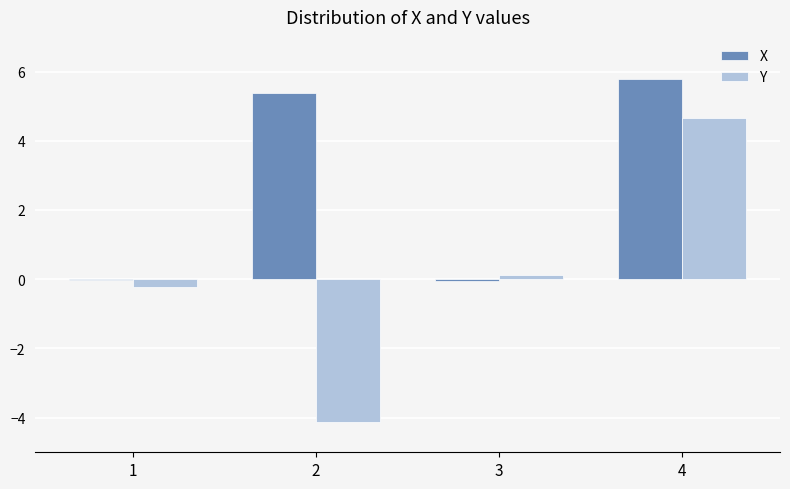

At which label does X reach its peak?

4